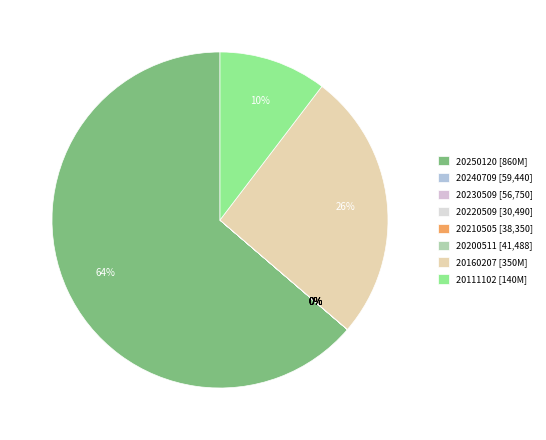

Is there a majority slice in this chart?

Yes